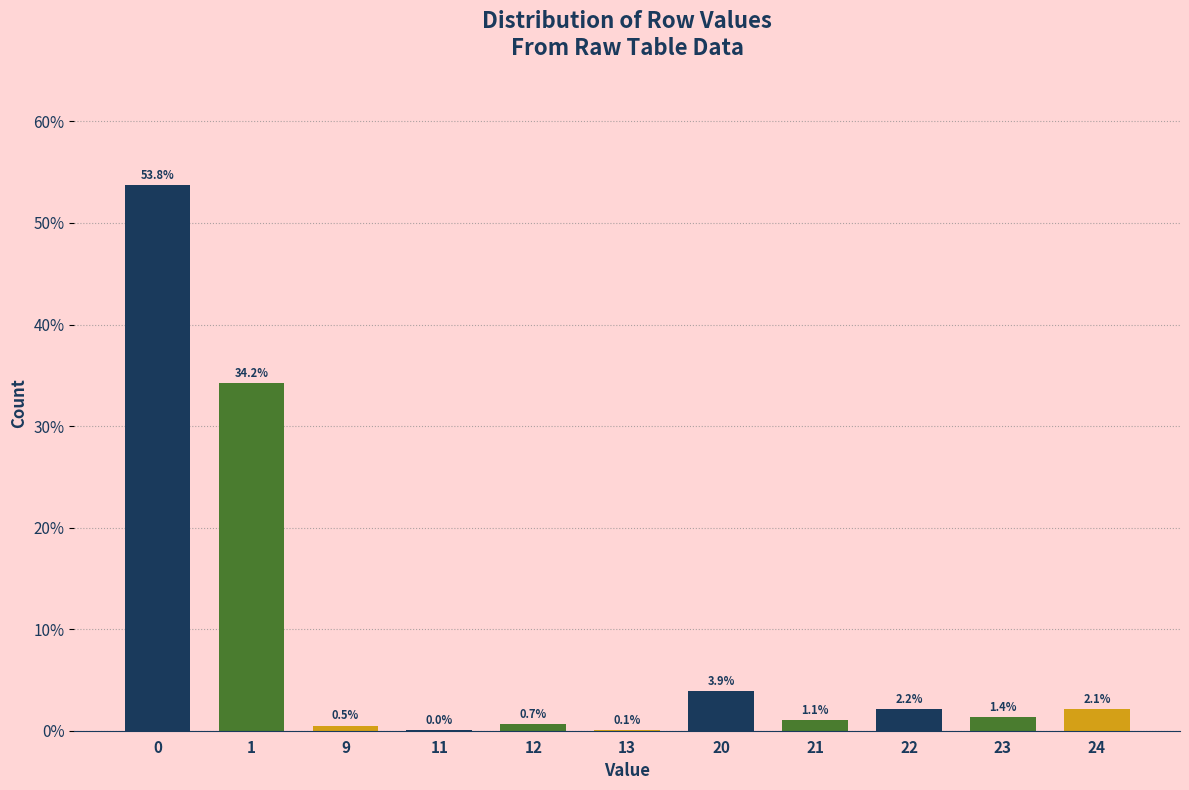

What is the sum of the values at 23 and 22?

3.6